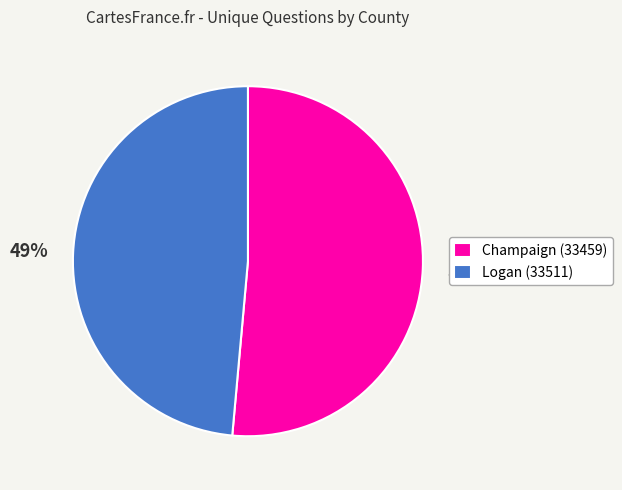

To the nearest percent, what portion does Logan (33511) represent?

49%